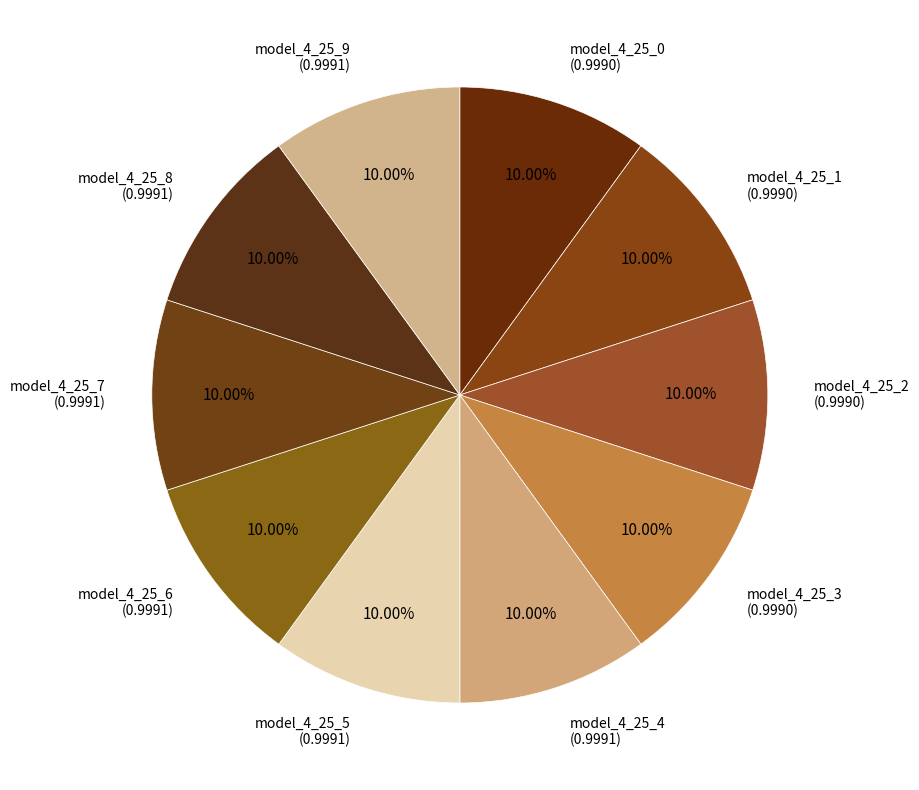

Combined, what portion of the pie is model_4_25_2 and model_4_25_5?

20.0%